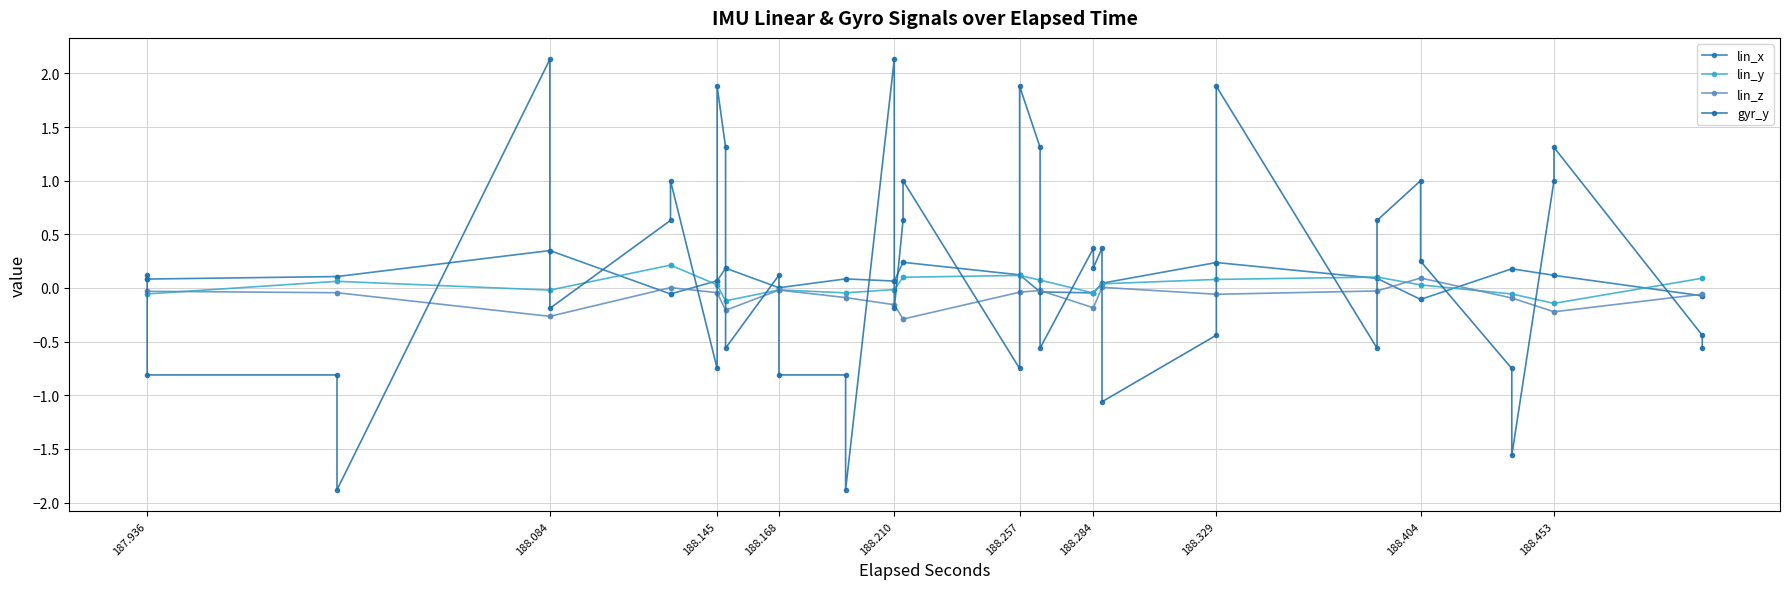

At which category is the sum across all series the highest?

188.084